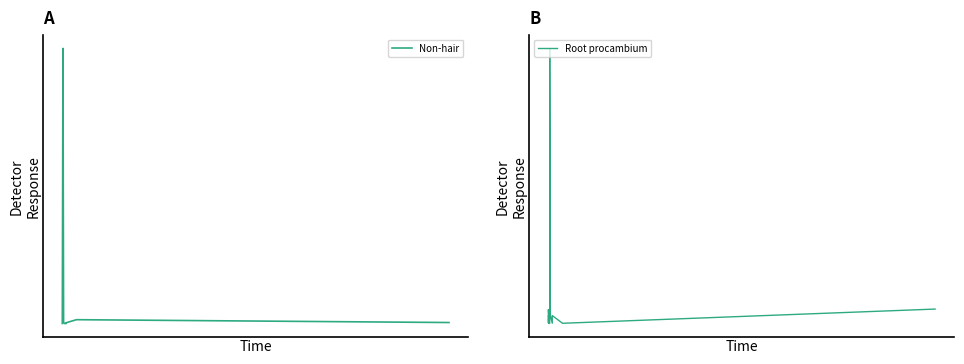

Rank the series at 7 from highest to lowest value.

Root procambium, Non-hair